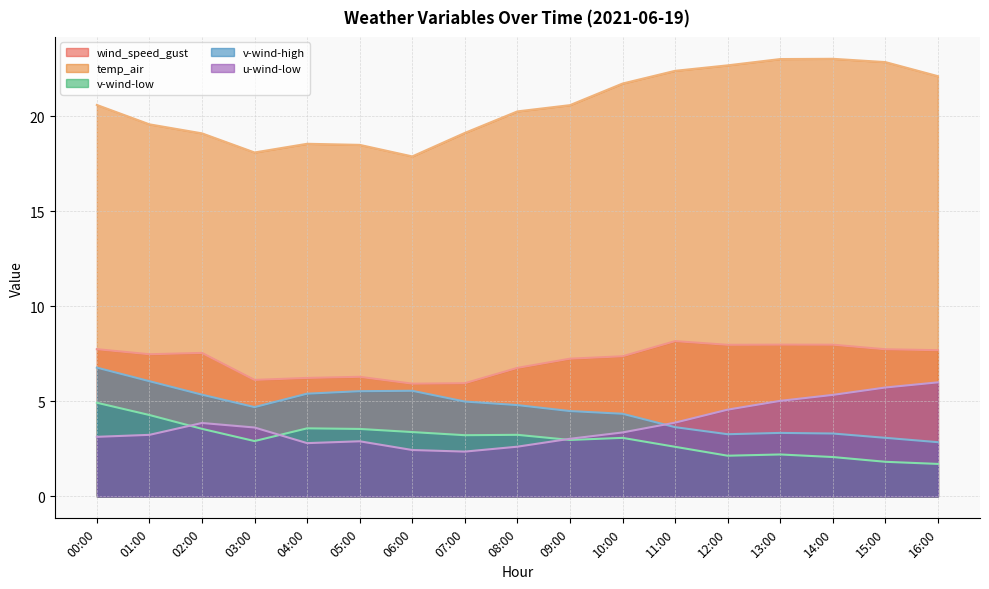

What is the smallest value displayed?

1.7